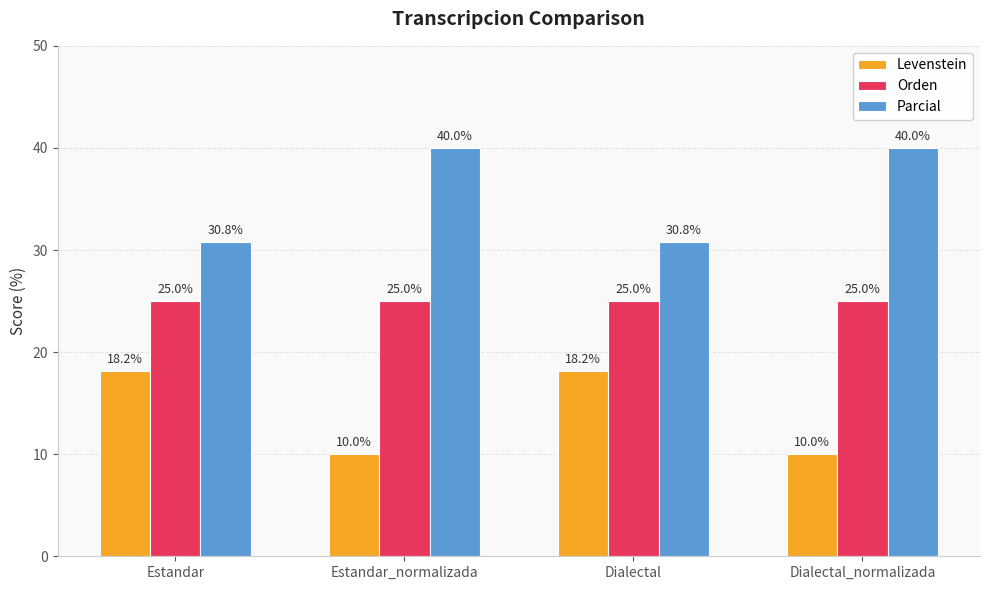

Rank the series by their average value, from highest to lowest.

Parcial, Orden, Levenstein